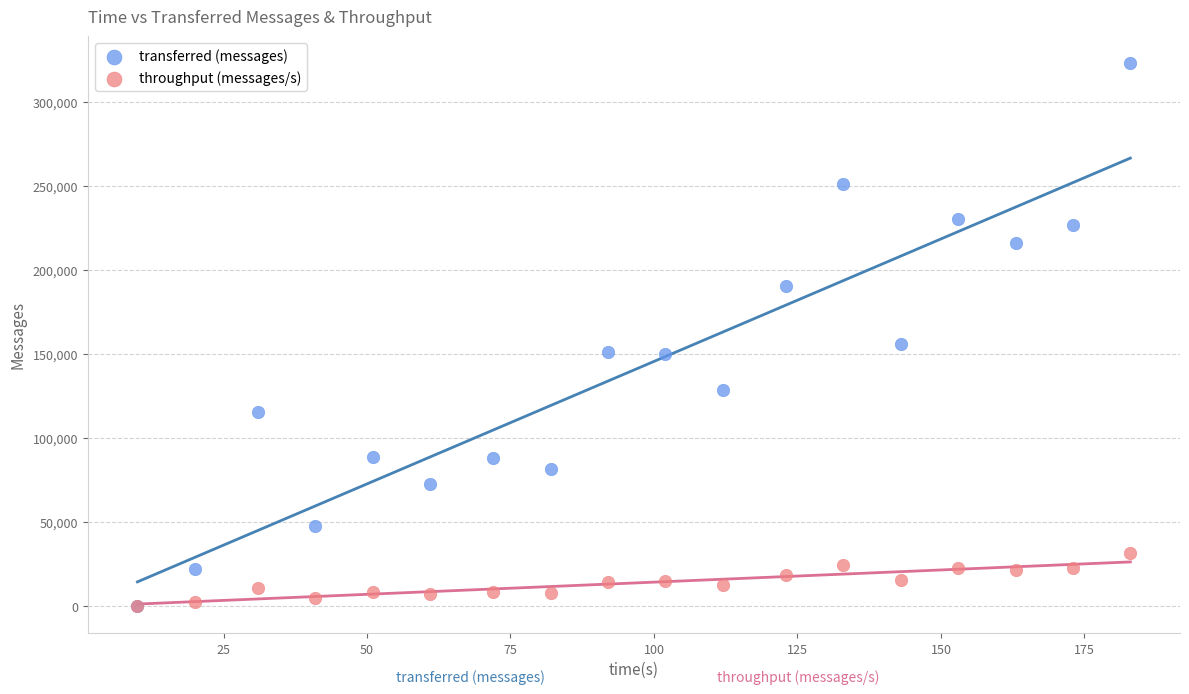

Which series has the widest spread of Y values?

transferred (messages)